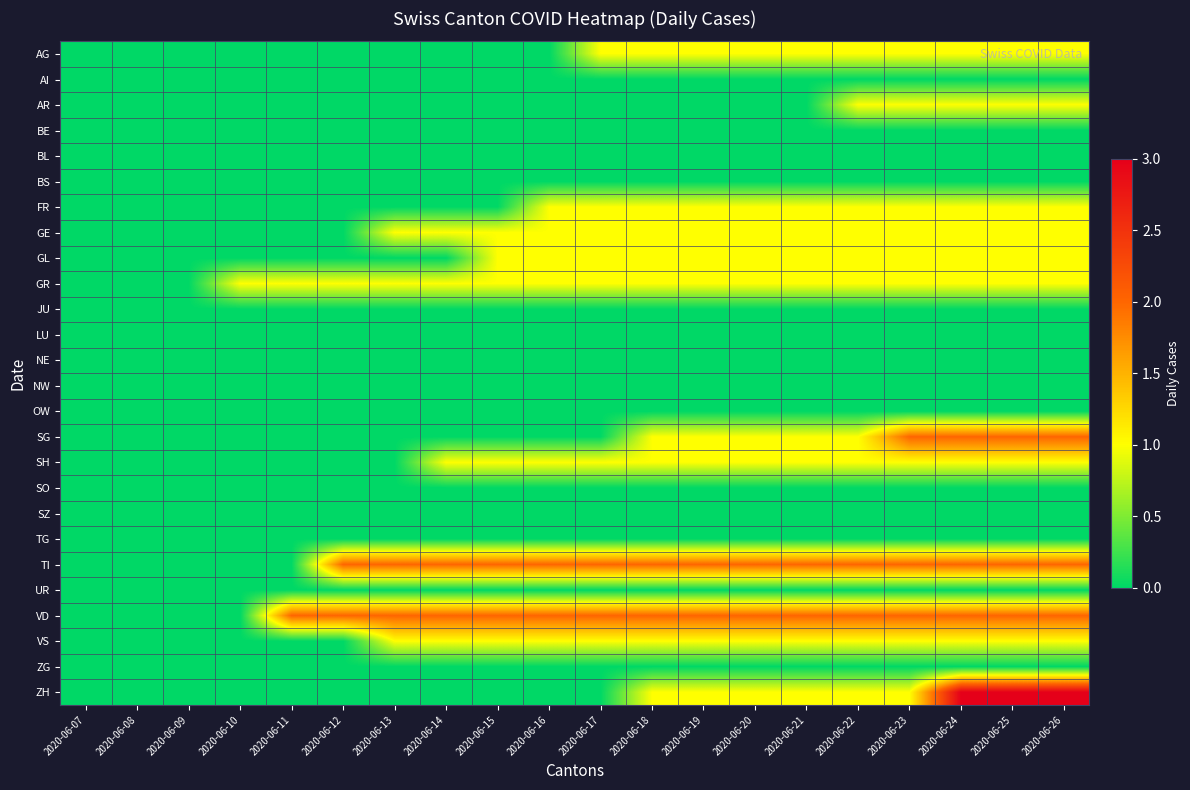

Count the number of categories in the chart.

20